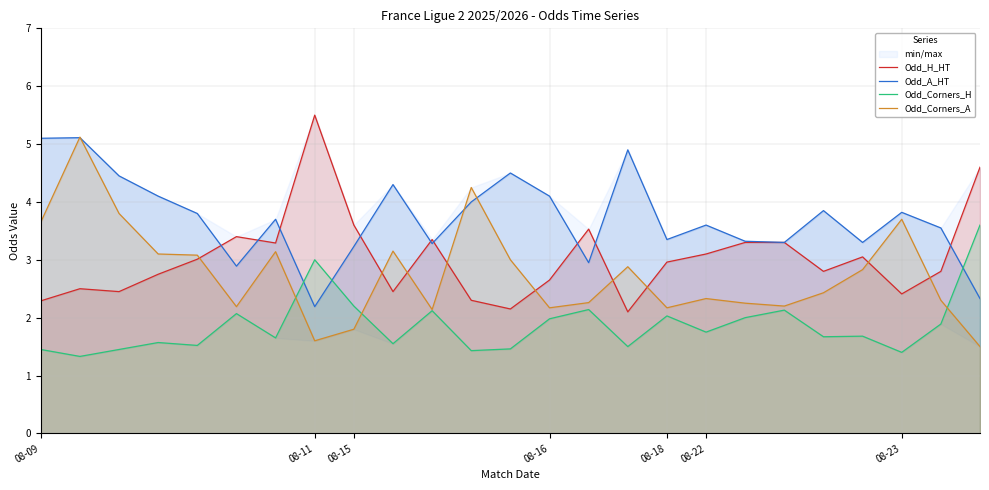

True or false: Odd_Corners_H and Odd_Corners_A cross at least once.

True